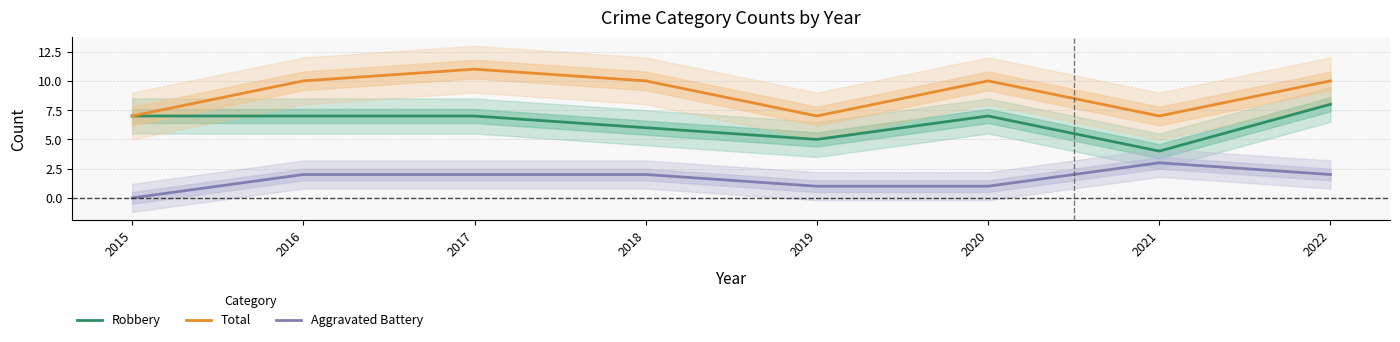

What is the difference between the maximum and minimum values in the Robbery series?

4